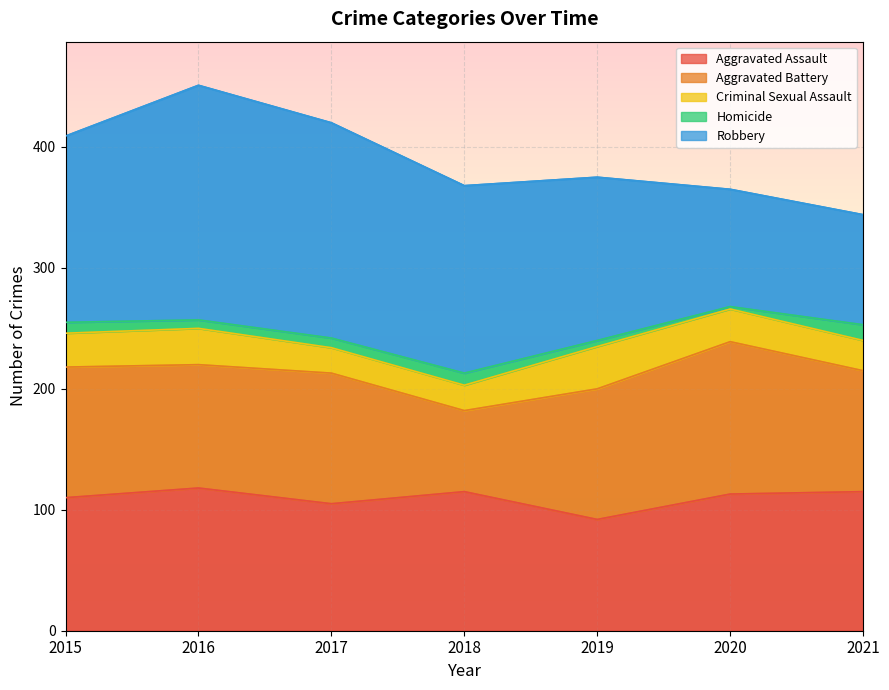

What is the sum of the Robbery values at 2019 and 2018?

290